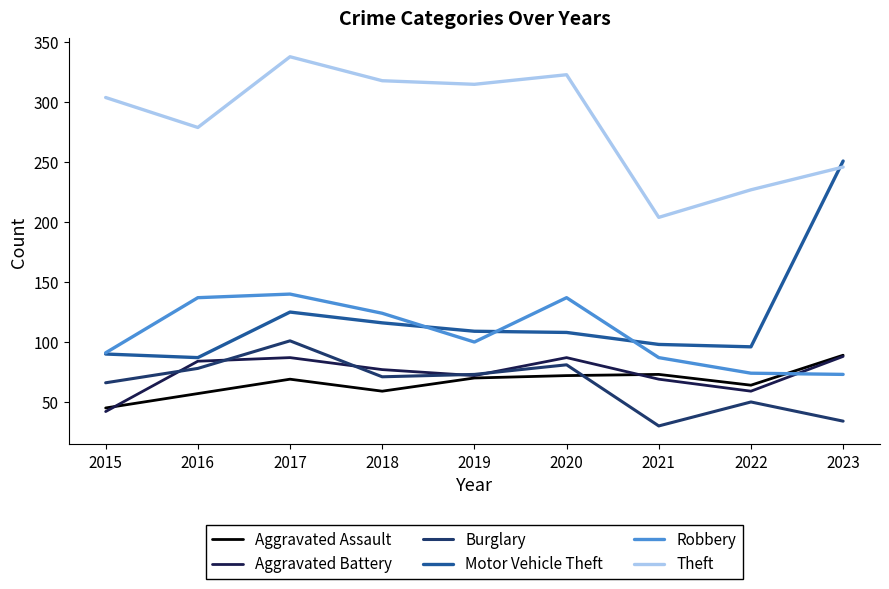

The Robbery series shows 41 at 2018. True or false?

False